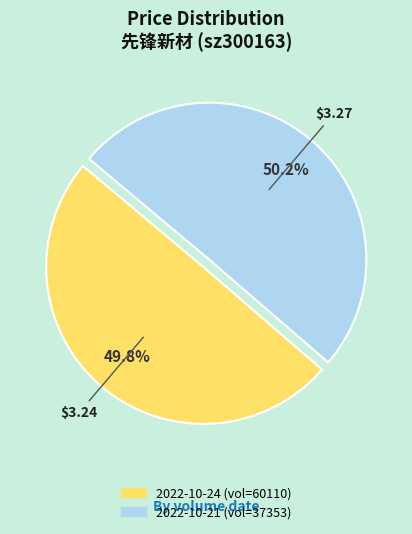

Does any single category account for the majority?

Yes